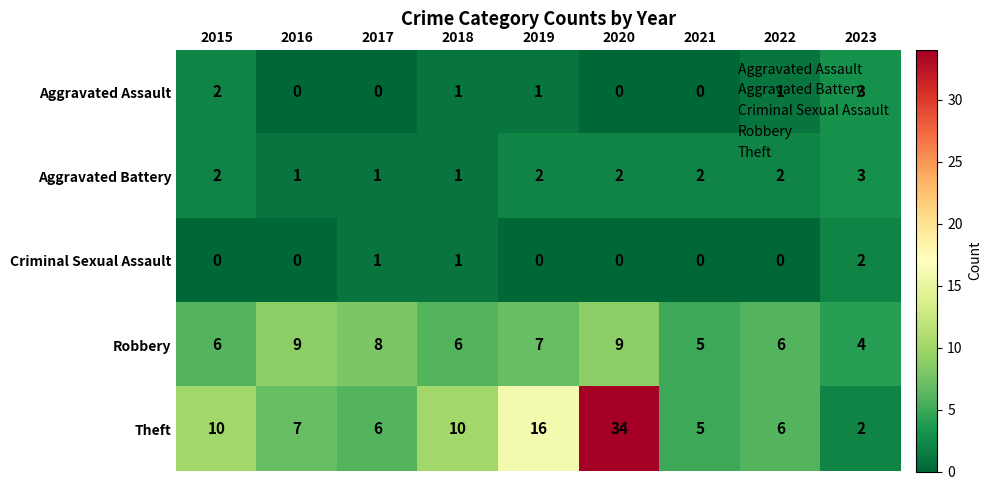

The Robbery series shows 10 at 2019. True or false?

False